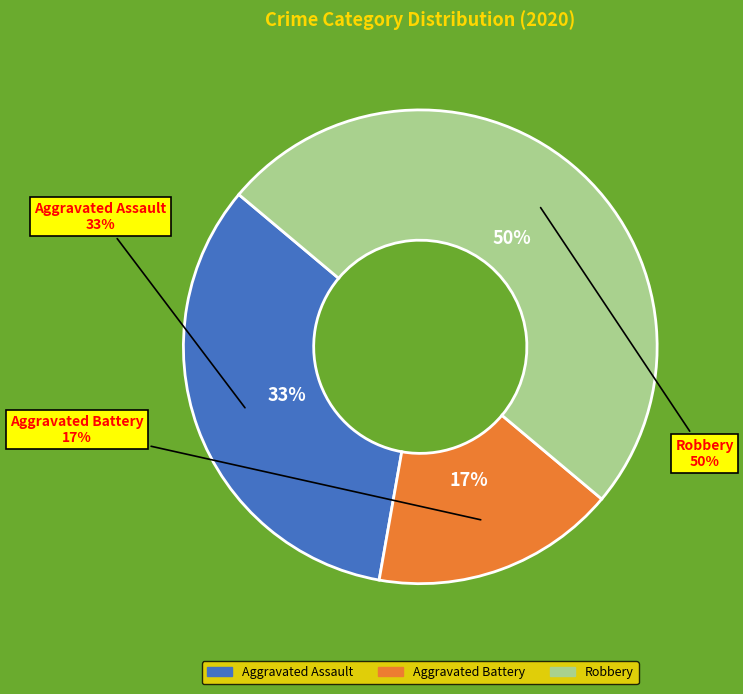

Which has a higher value, Aggravated Battery or Robbery?

Robbery